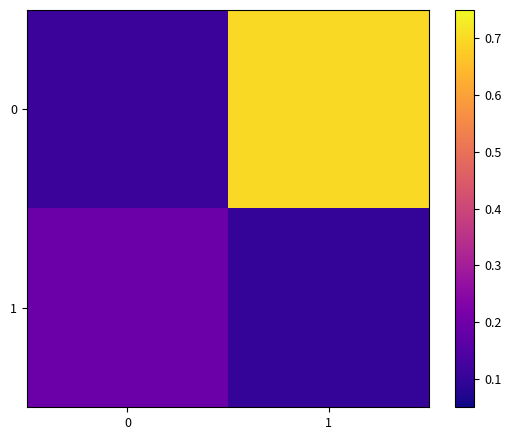

What is the difference between the highest and lowest values at 0?

0.1